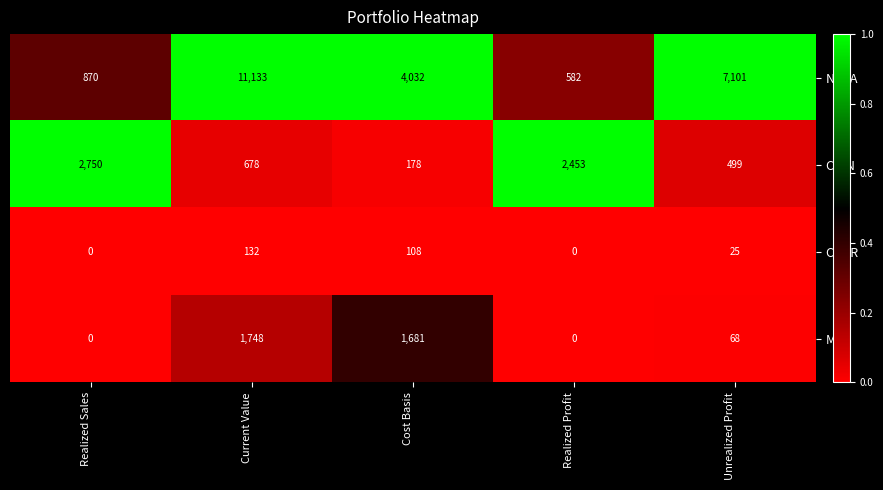

The CCOR series shows -62 at Realized Sales. True or false?

False